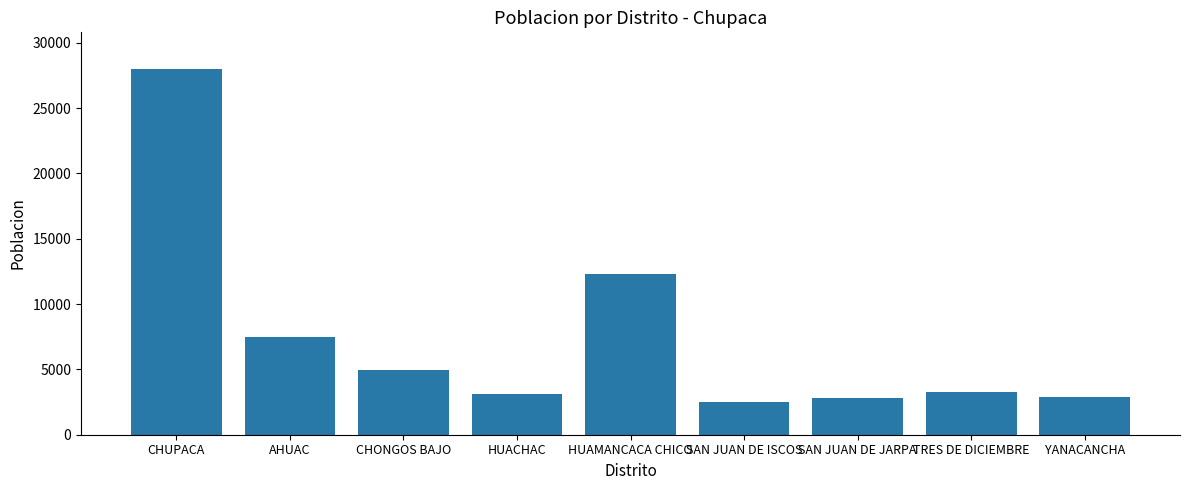

What is the approximate value at AHUAC, to the nearest 100?

7400